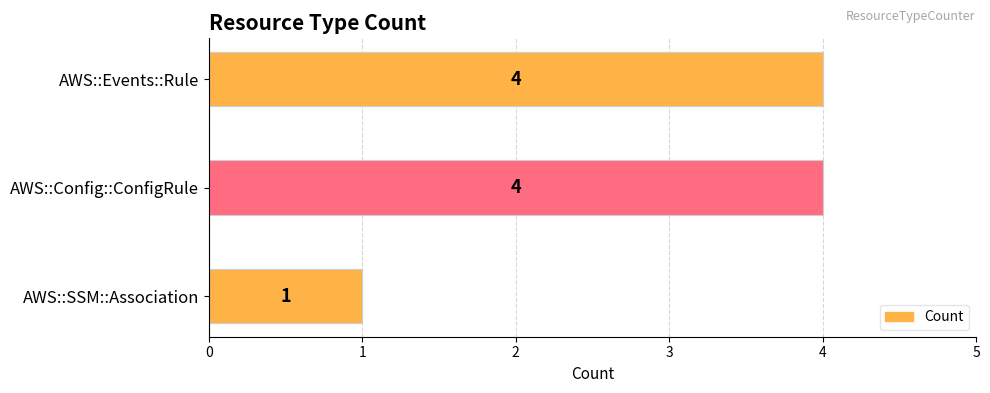

What is the difference between the values at AWS::SSM::Association and AWS::Config::ConfigRule?

3